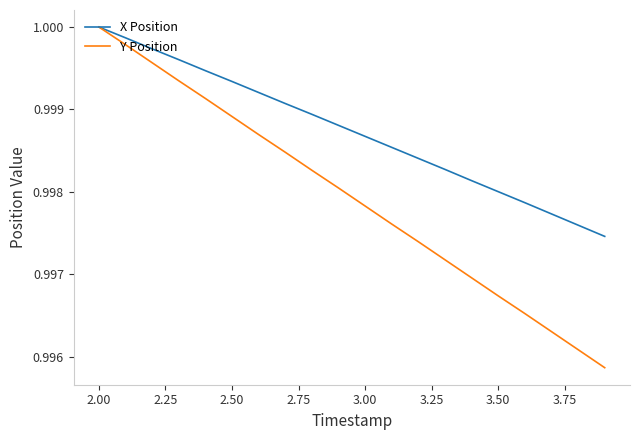

List the series in order of their overall mean, highest first.

X Position, Y Position